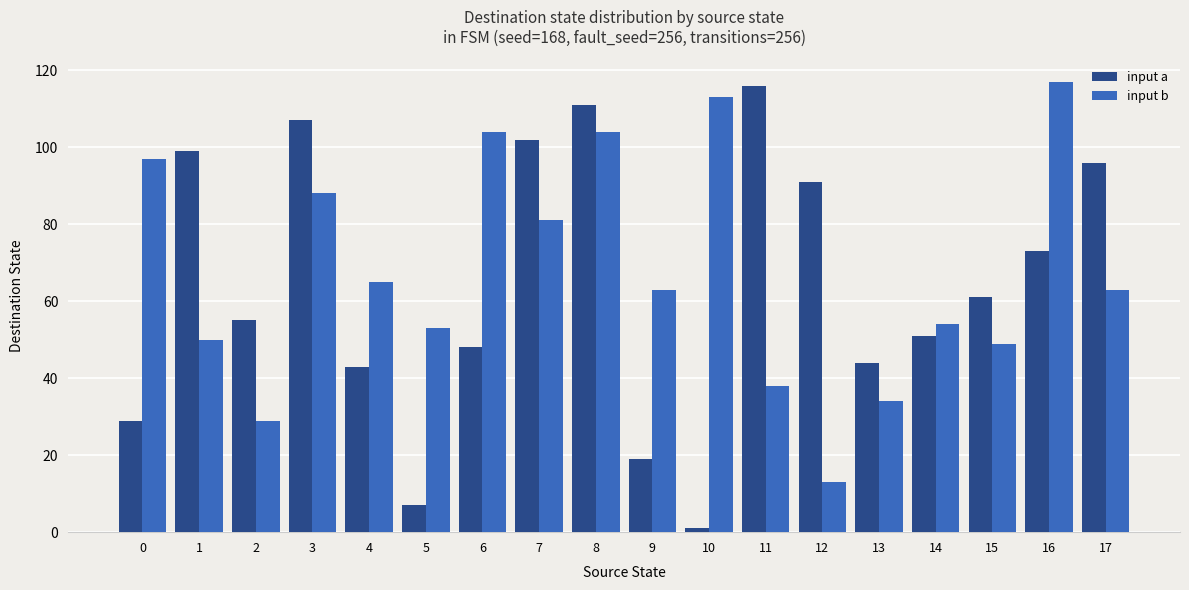

What is the average value of the input b series?

68